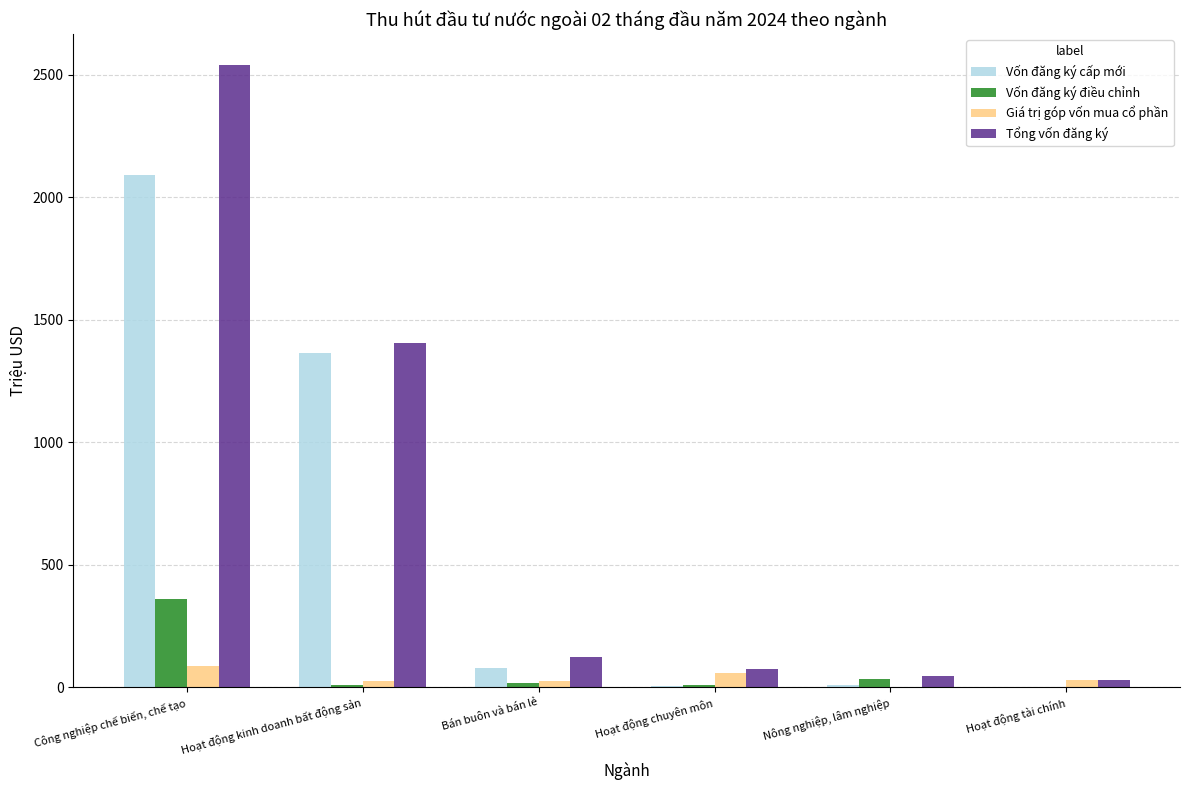

Is it true that Vốn đăng ký điều chỉnh equals 361.3 at Công nghiệp chế biến, chế tạo?

True